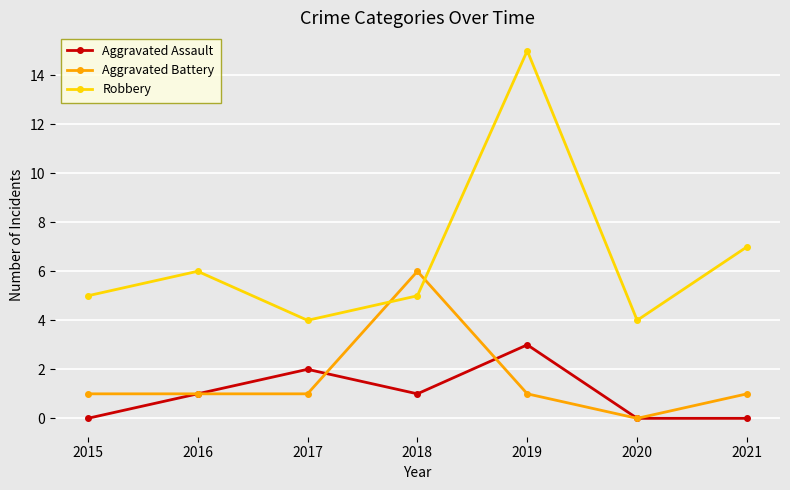

Reading right to left, list all the values displayed in this chart.

Aggravated Assault: 0	0	3	1	2	1	0
Aggravated Battery: 1	0	1	6	1	1	1
Robbery: 7	4	15	5	4	6	5